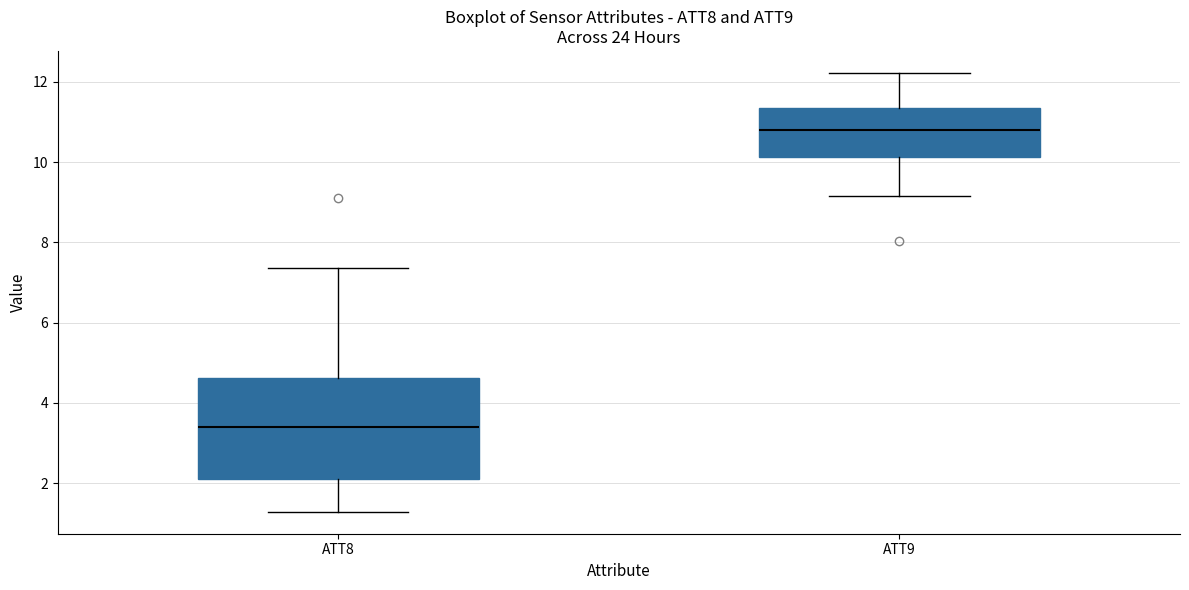

Where does the median line of the box for ATT8 sit on the y-axis? The values are not printed on the chart, so give them approximately, as read against the axis.

3.4